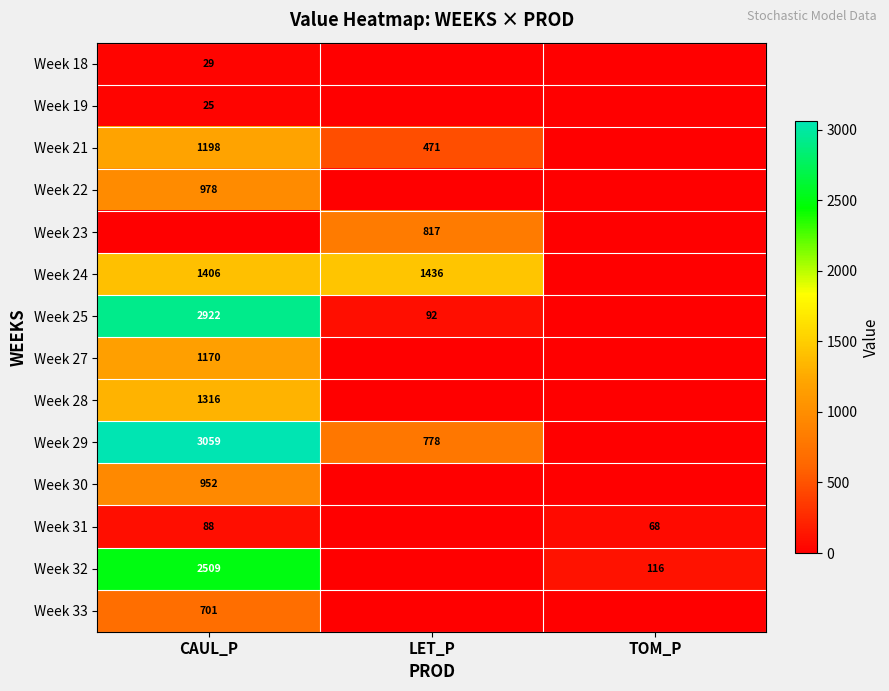

Is it true that Week 32 equals 116 at TOM_P?

True